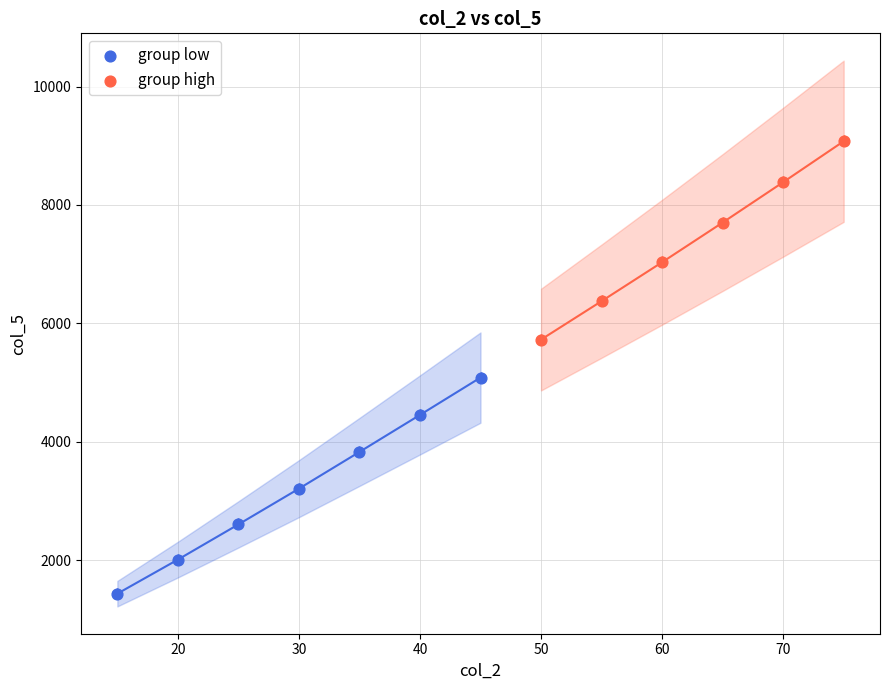

Which series contains the lowest Y value?

group low